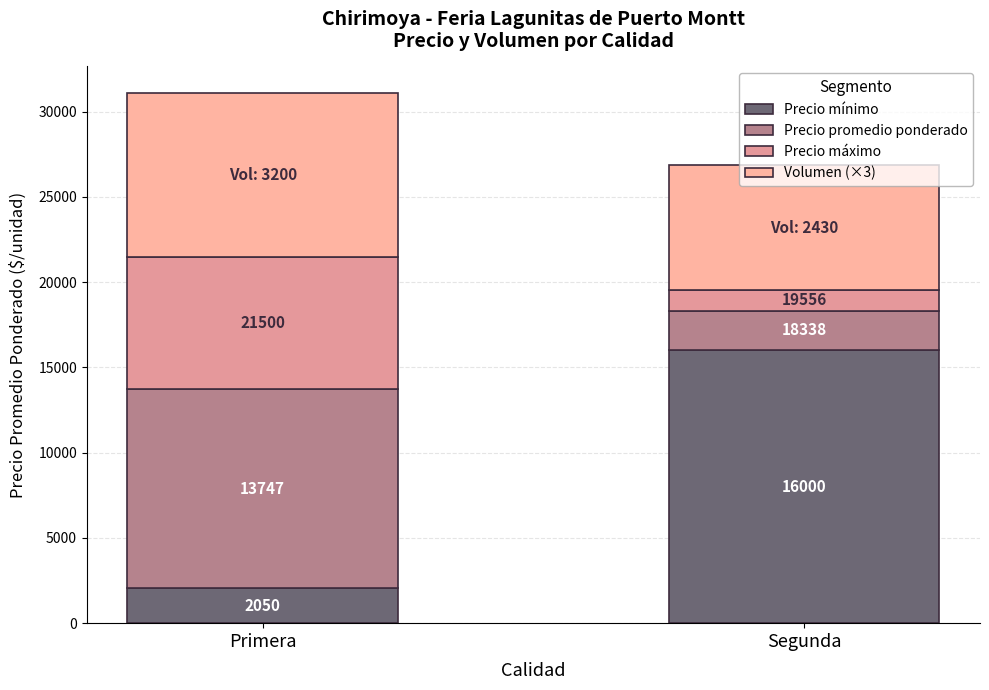

Does the chart contain stacked bars?

Yes